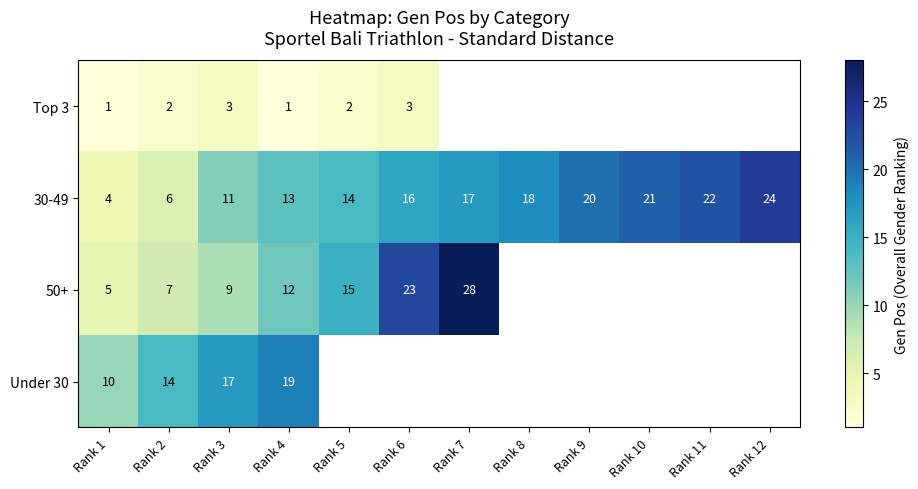

What is the lowest value of the 30-49 series?

4